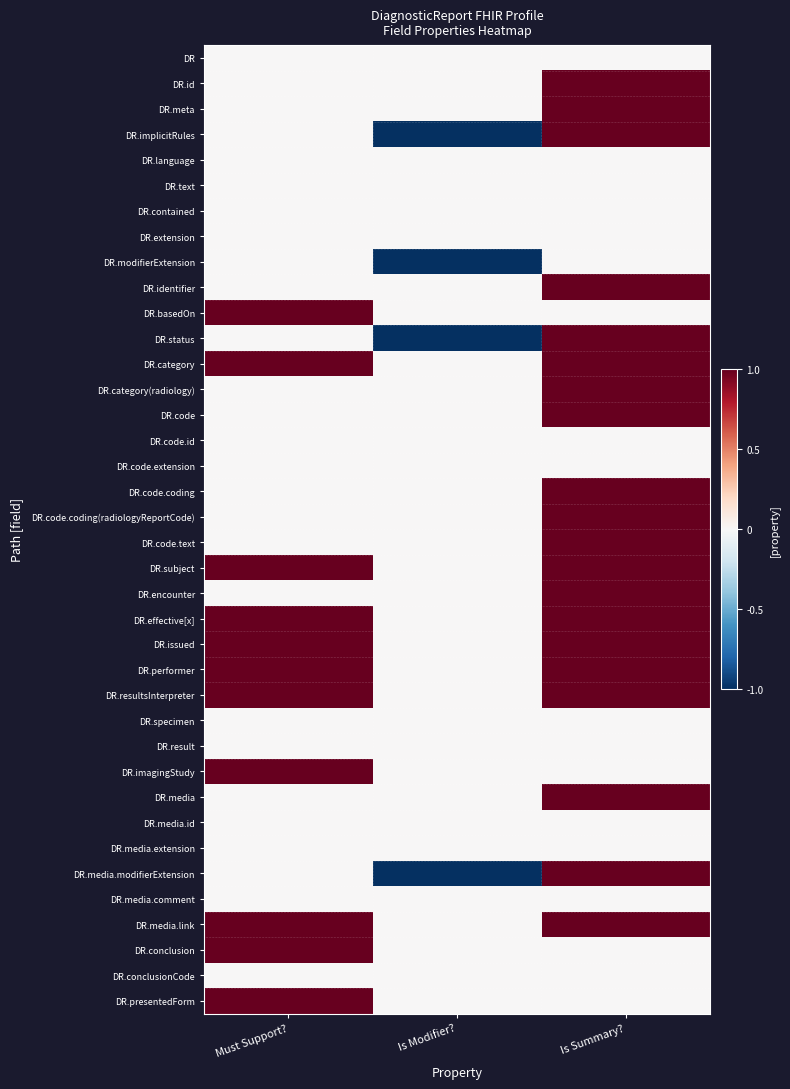

Which category has the highest value across all series?

Is Summary?